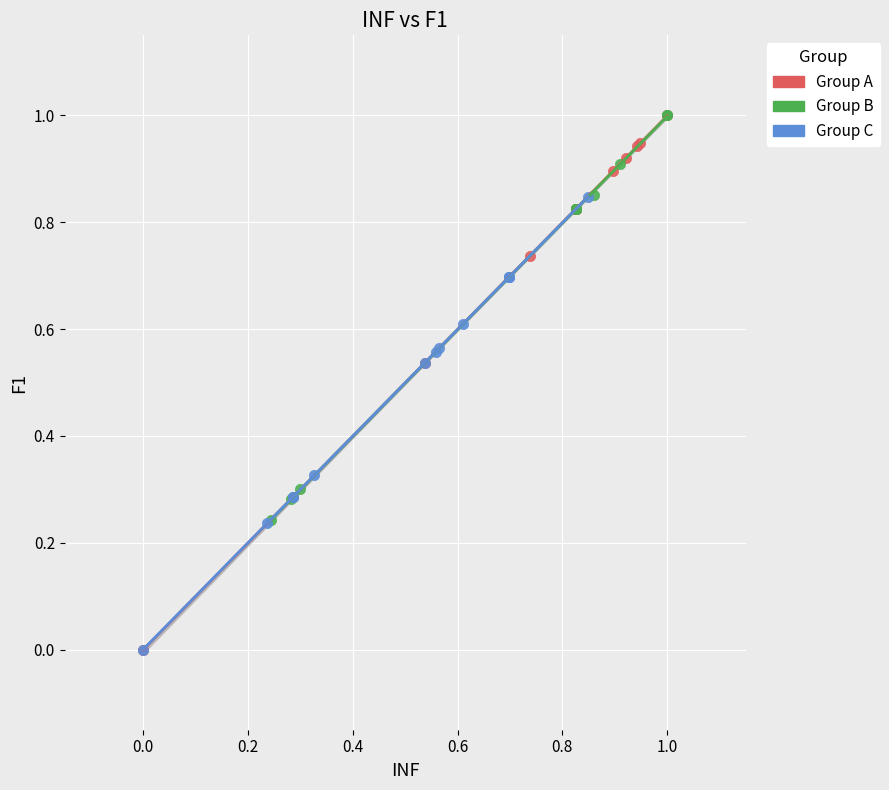

Which series has the largest Y range (max minus min)?

Group A